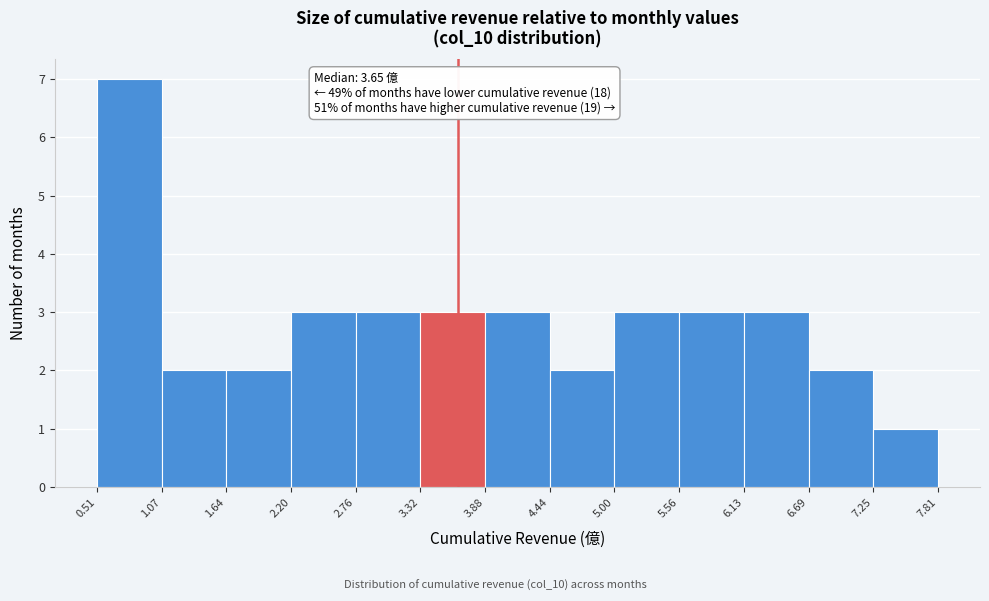

Which range on the x-axis has the tallest bar?

0.51 to 1.07